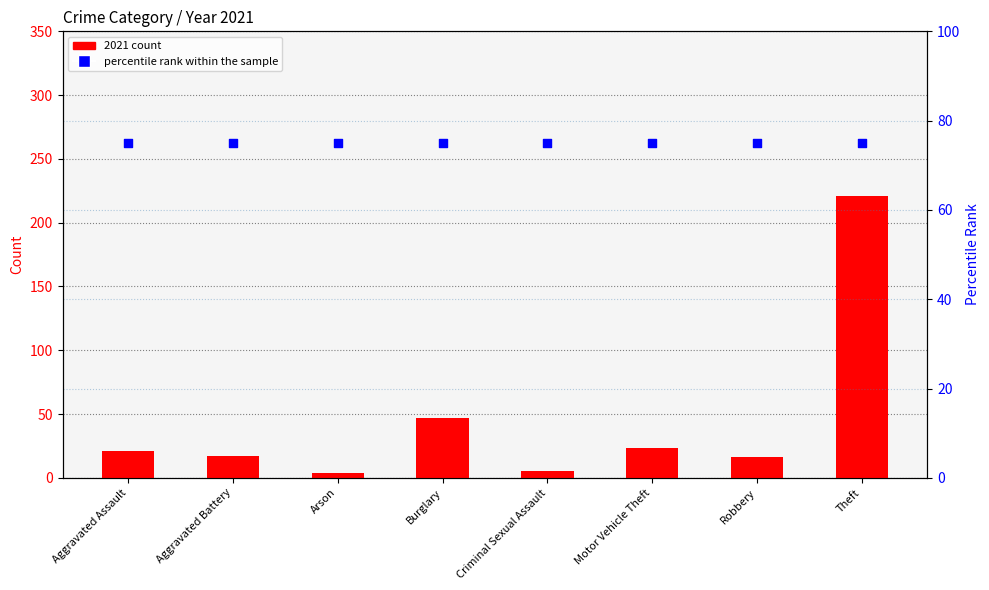

What are all the series names shown in the legend?

2021 count, percentile rank within the sample